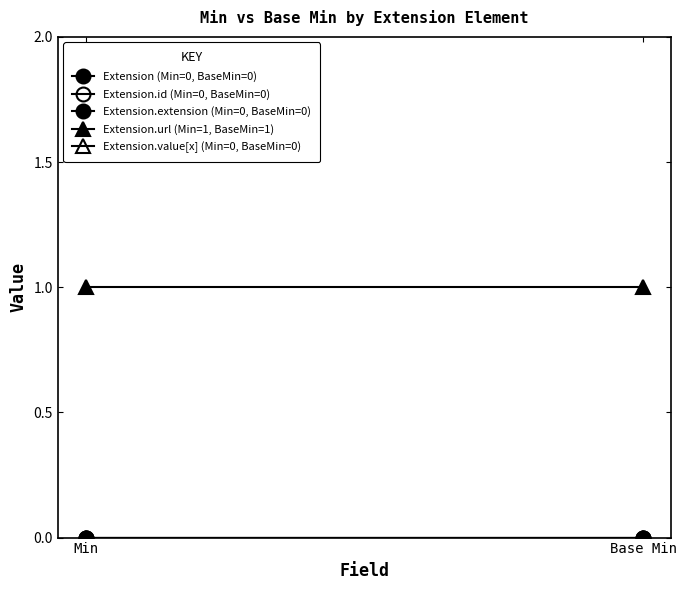

At which category does the chart reach its peak across all series?

Min